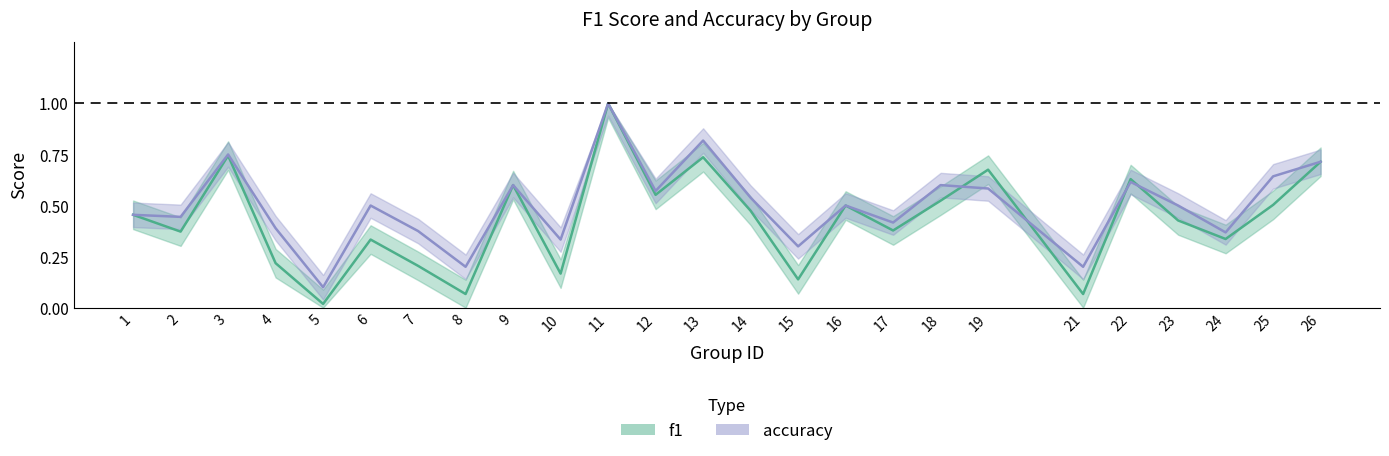

True or false: accuracy and f1 intersect in this chart.

True